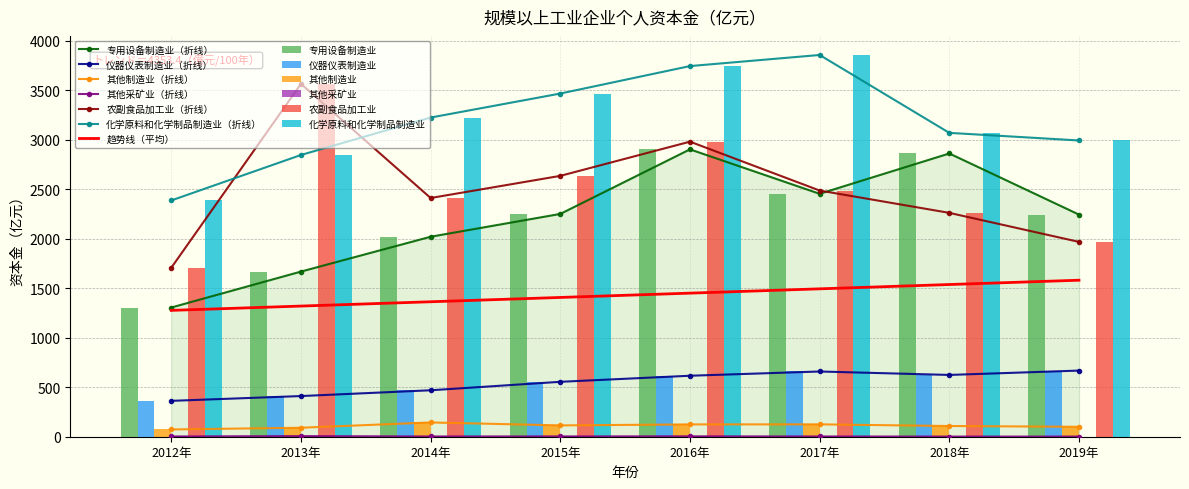

What is the label of the 3rd bar from the right?

2017年